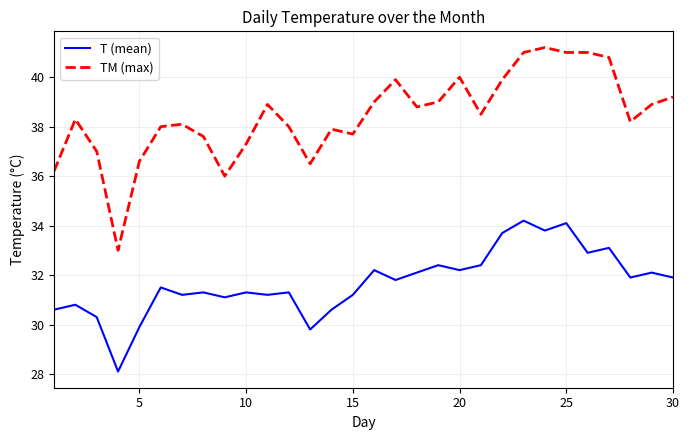

Rank the series by their maximum value, from lowest to highest.

T (mean), TM (max)